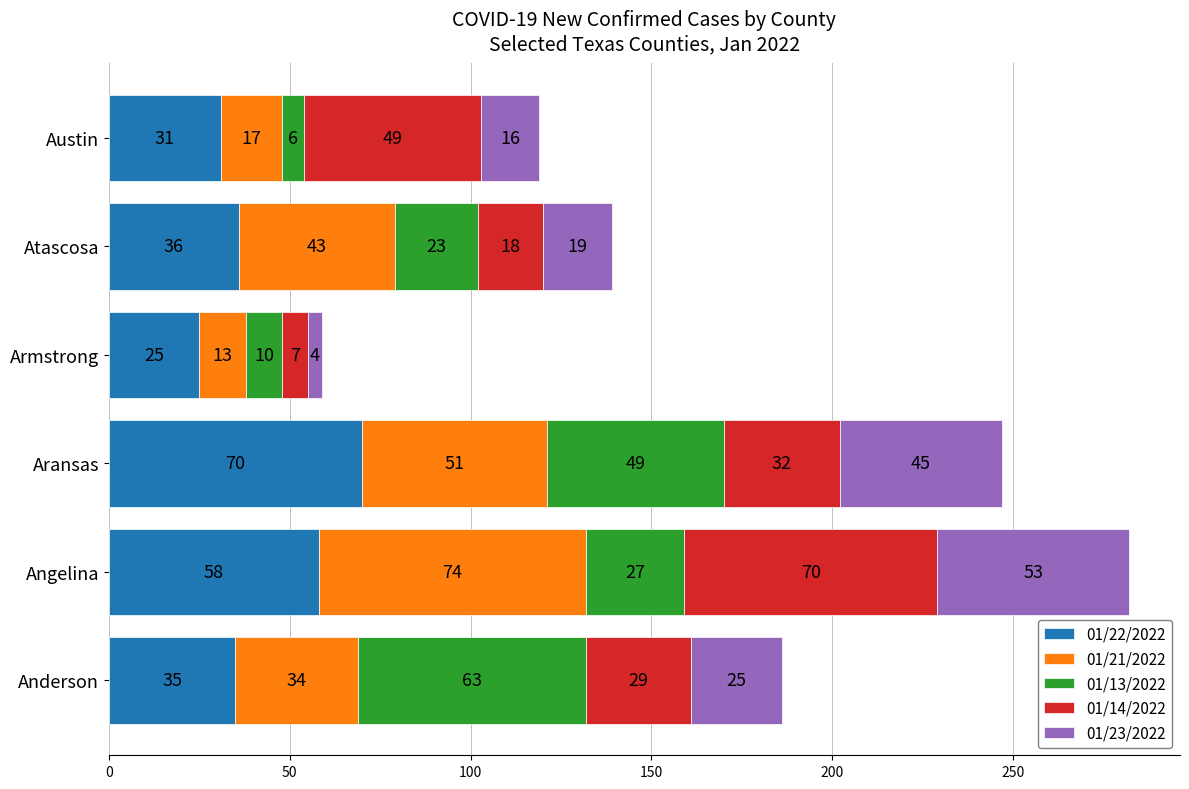

How many series are shown in this chart?

5